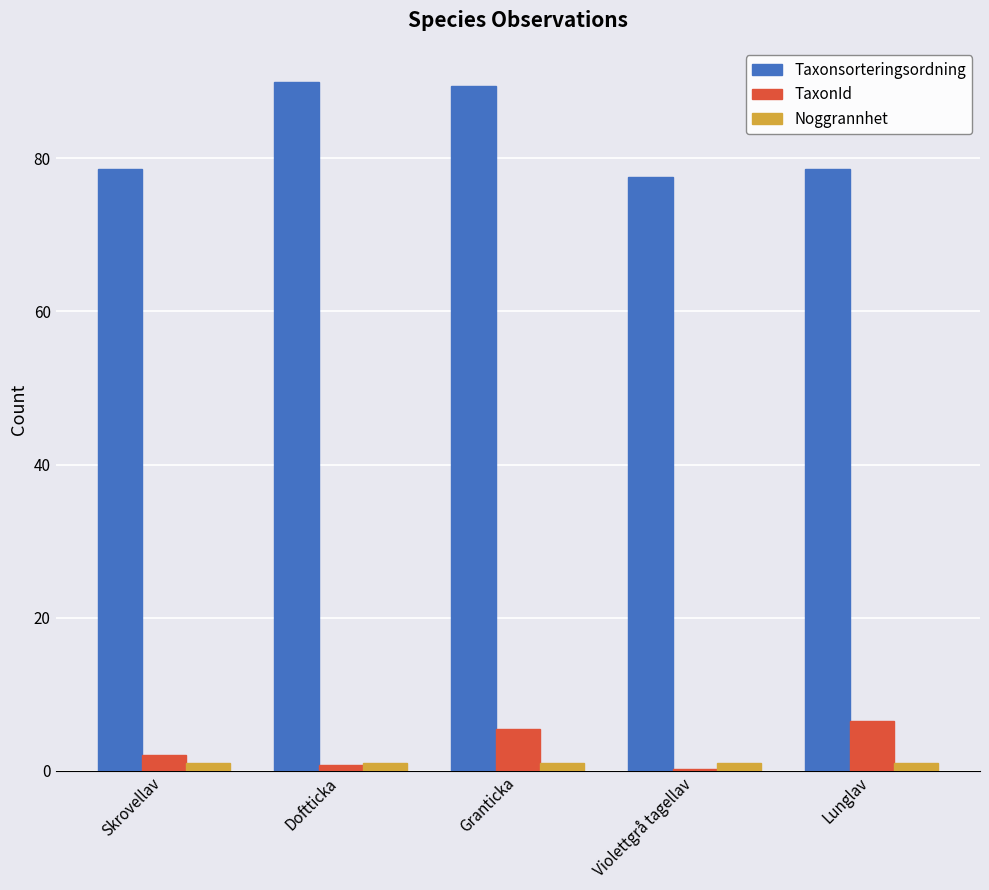

Are the bars horizontal?

No